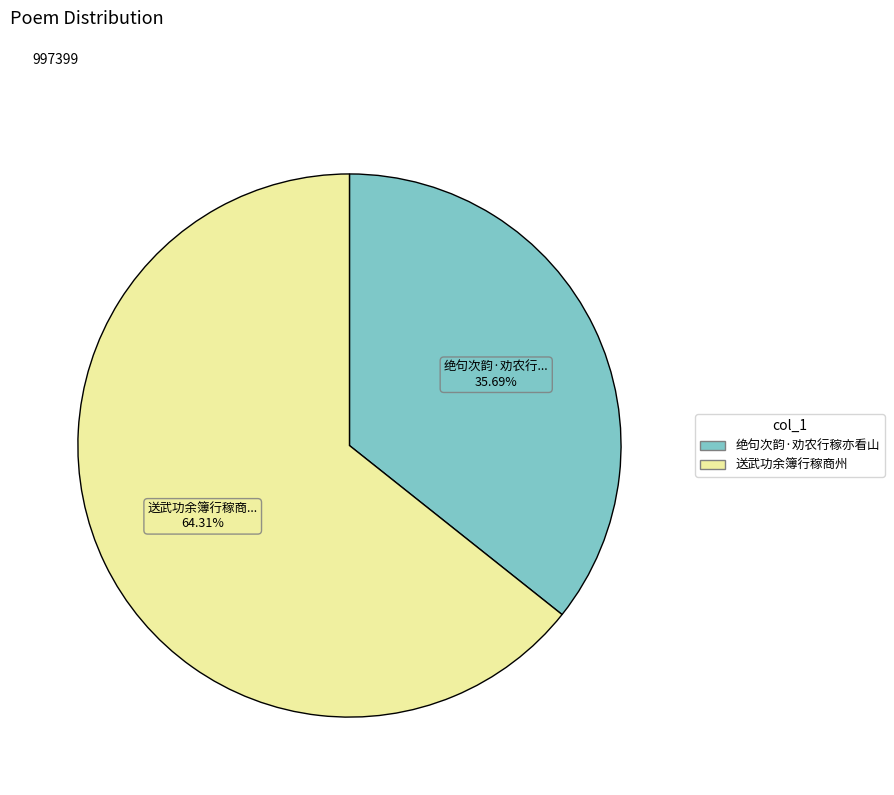

To the nearest percent, what is the combined percentage of 送武功余簿行稼商州 and 绝句次韵·劝农行稼亦看山?

100%